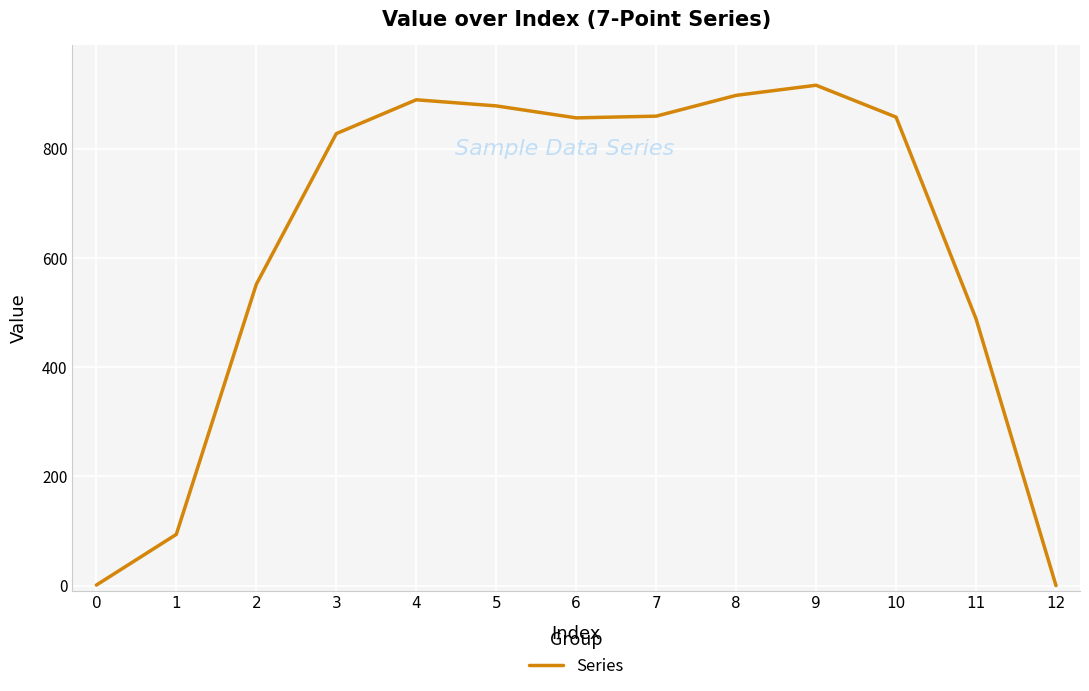

What value does the data have at 3?

827.4